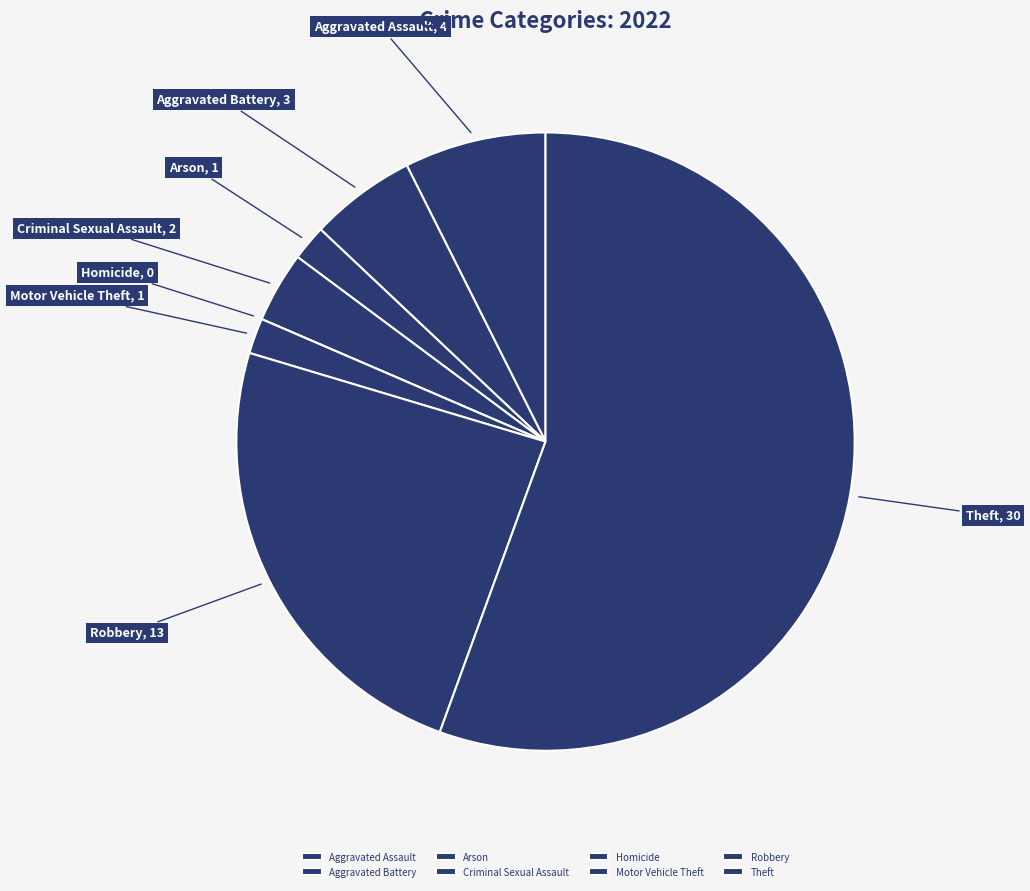

What is the largest slice in the pie chart?

Theft